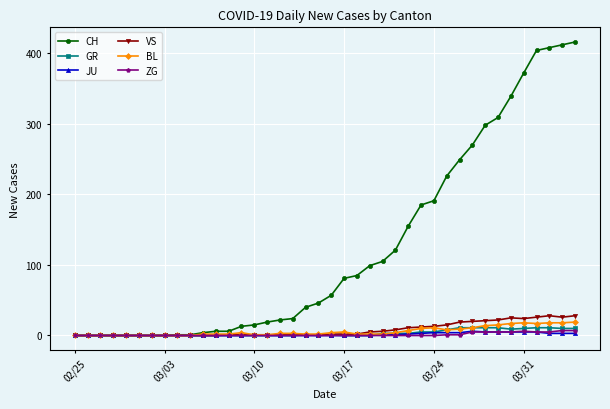

What is the highest value of the VS series?

28